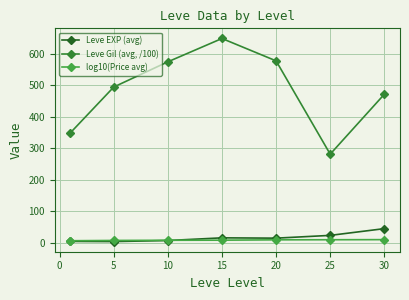

In Leve Gil (avg, /100), how many points are lower than both neighbors (excluding endpoints)?

1